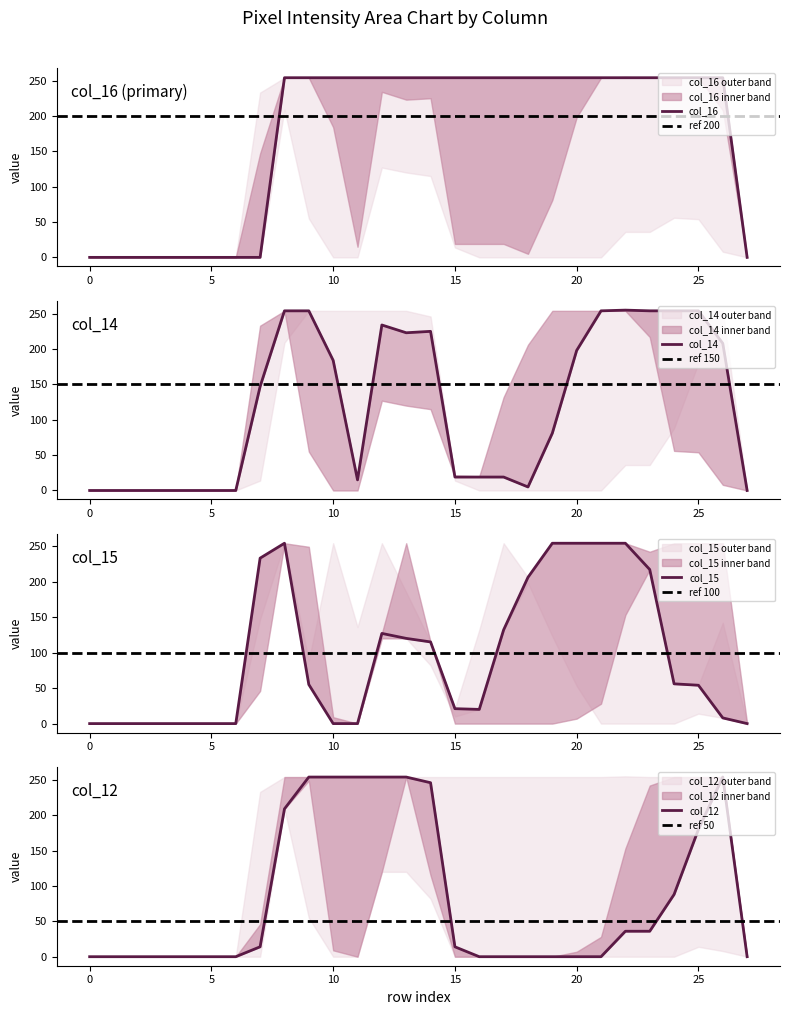

Reading left to right, what are all the values shown in this chart?

col_16: 0=0	1=0	2=0	3=0	4=0	5=0	6=0	7=0	8=254	9=254	10=254	11=254	12=254	13=254	14=254	15=254	16=254	17=254	18=254	19=254	20=254	21=254	22=254	23=254	24=254	25=254	26=254	27=0
col_14: 0=0	1=0	2=0	3=0	4=0	5=0	6=0	7=147	8=254	9=254	10=184	11=15	12=234	13=223	14=225	15=19	16=19	17=19	18=5	19=81	20=198	21=254	22=255	23=254	24=254	25=254	26=208	27=0
col_15: 0=0	1=0	2=0	3=0	4=0	5=0	6=0	7=233	8=254	9=55	10=0	11=0	12=127	13=120	14=115	15=21	16=20	17=132	18=206	19=254	20=254	21=254	22=254	23=217	24=56	25=54	26=8	27=0
col_12: 0=0	1=0	2=0	3=0	4=0	5=0	6=0	7=14	8=209	9=254	10=254	11=254	12=254	13=254	14=246	15=14	16=0	17=0	18=0	19=0	20=0	21=0	22=36	23=36	24=88	25=180	26=254	27=0